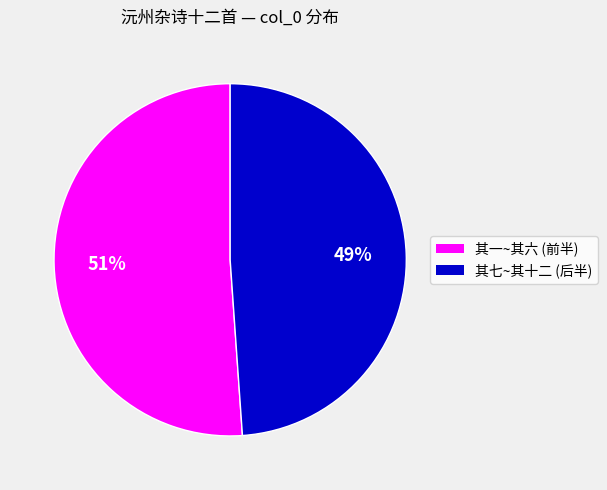

Is there a majority slice in this chart?

Yes